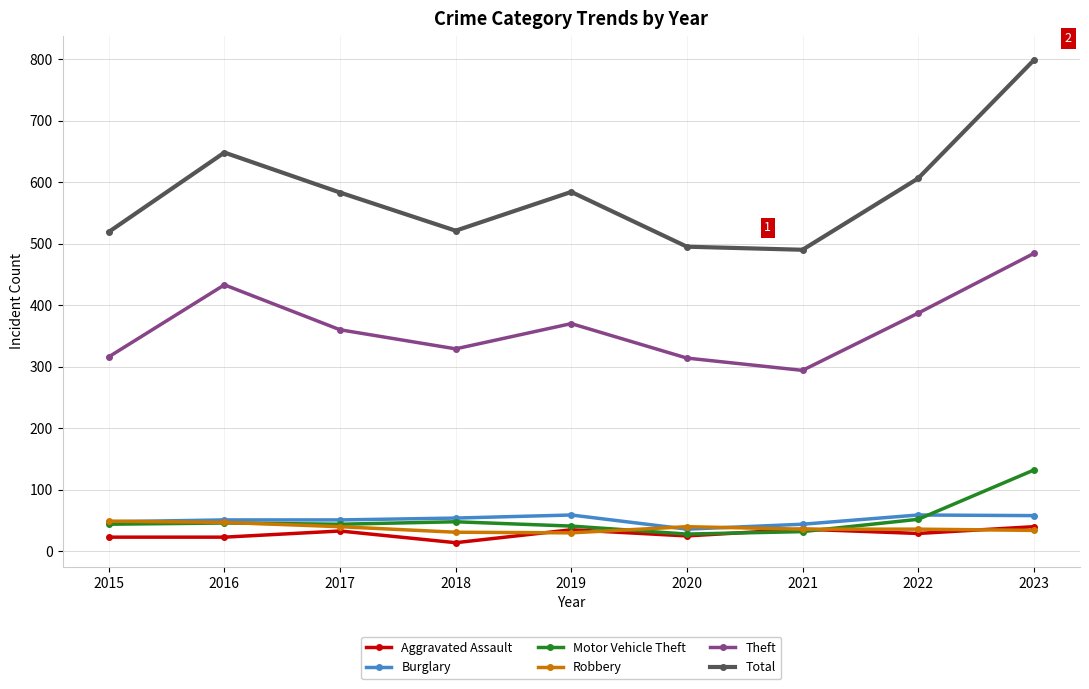

What is the approximate value of Burglary at 2020?

36